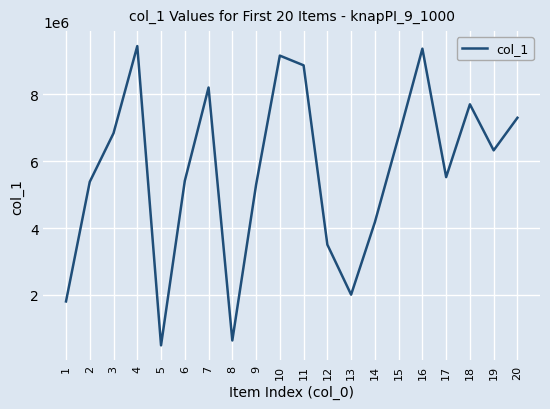

Is it true that the value at 16 is 9357707?

True